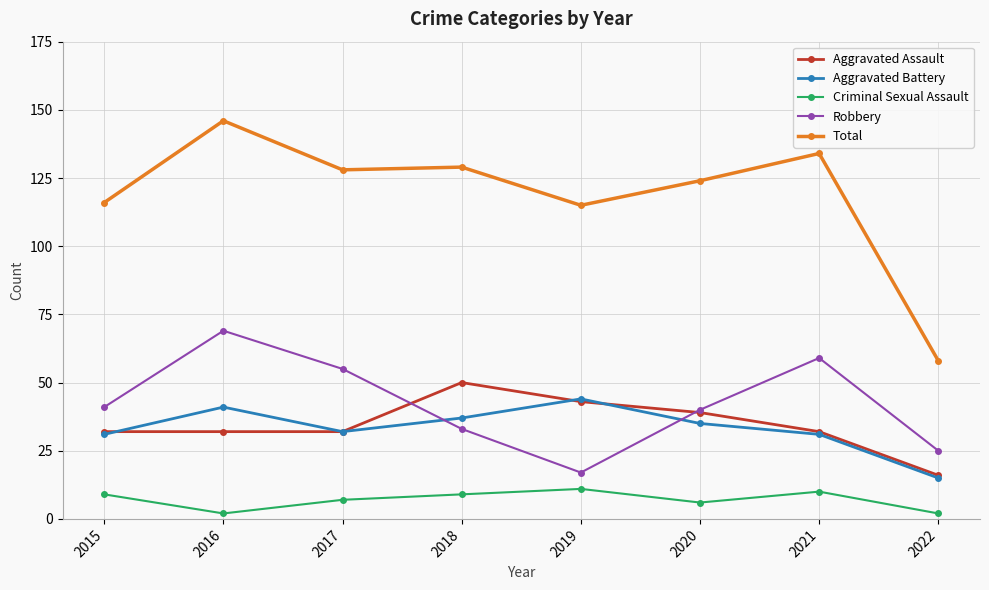

The Aggravated Battery series shows 54 at 2017. True or false?

False